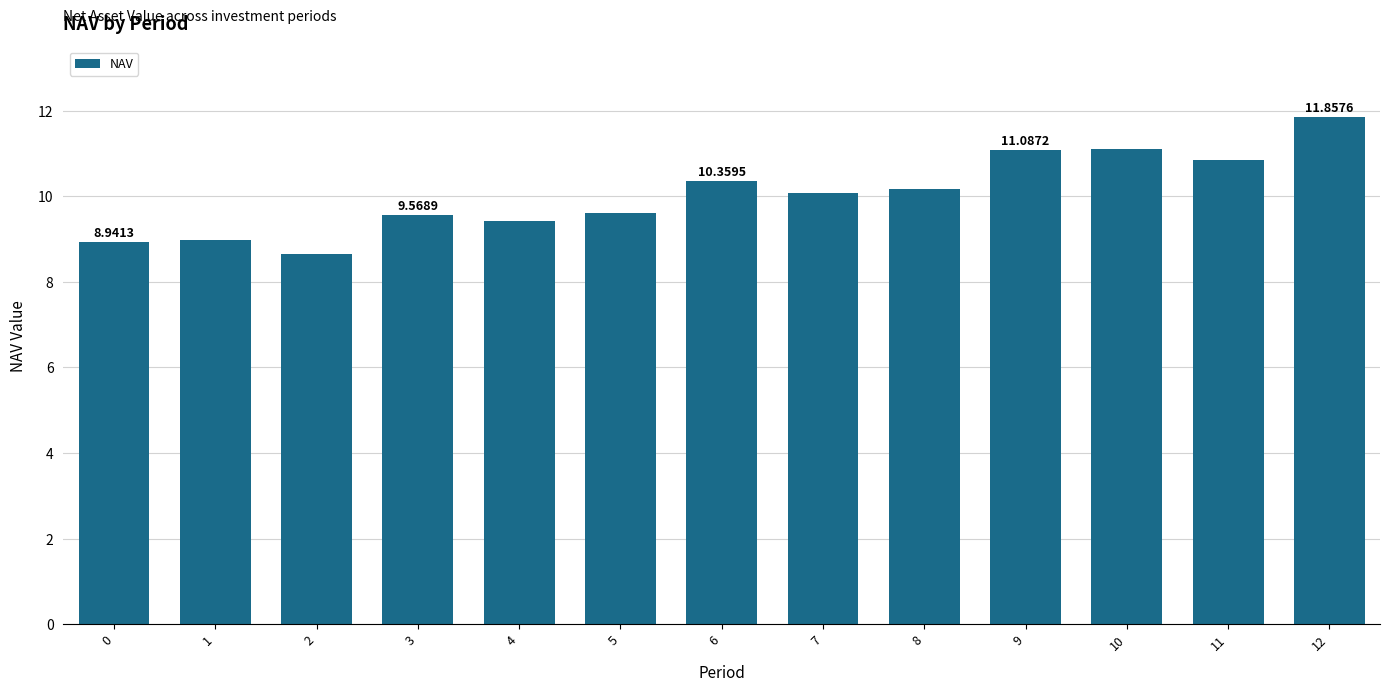

The value at 10 is 4.9. True or false?

False